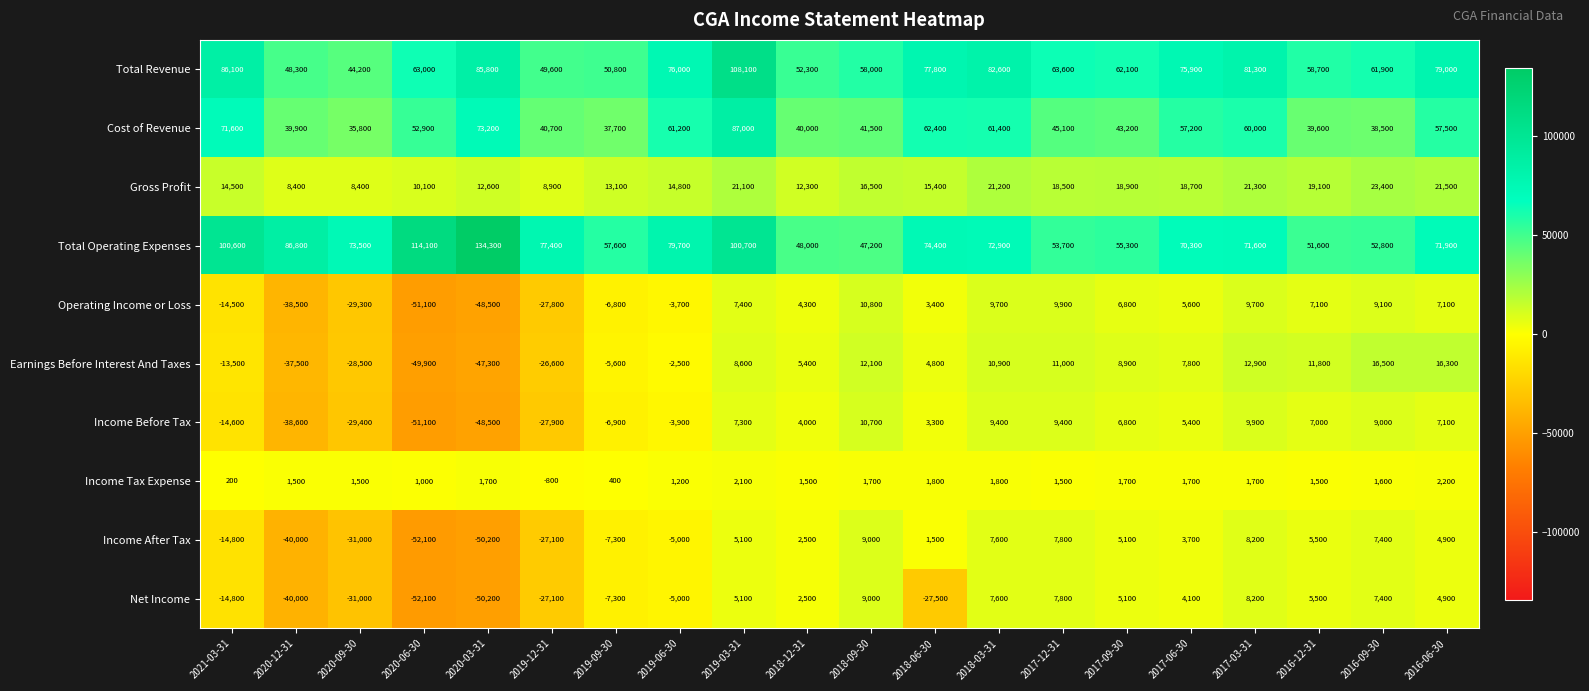

Is it true that Income Before Tax equals 16091 at 2018-09-30?

False